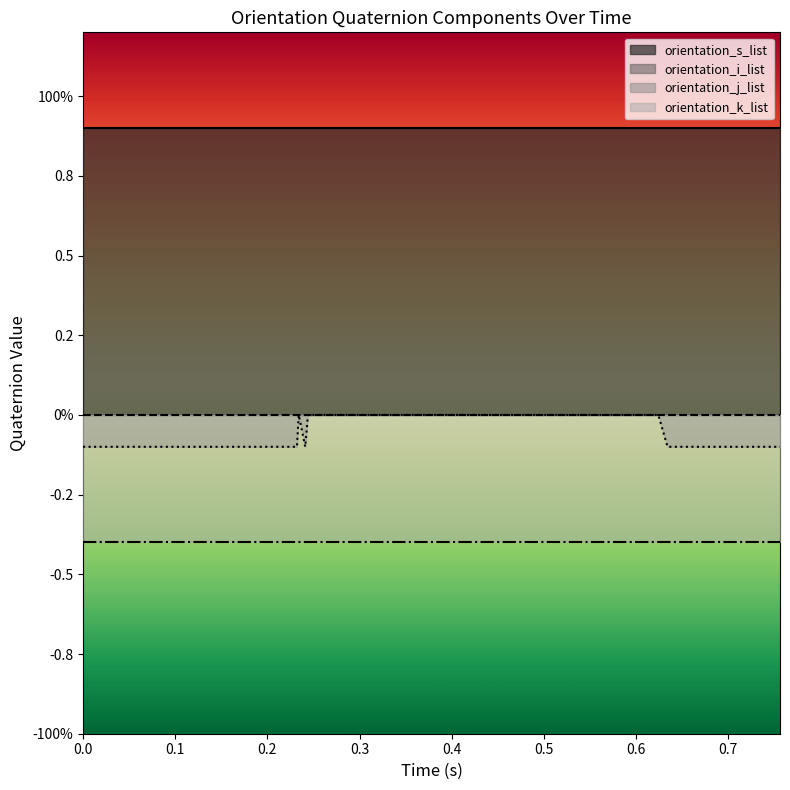

Count the number of data series in this chart.

4